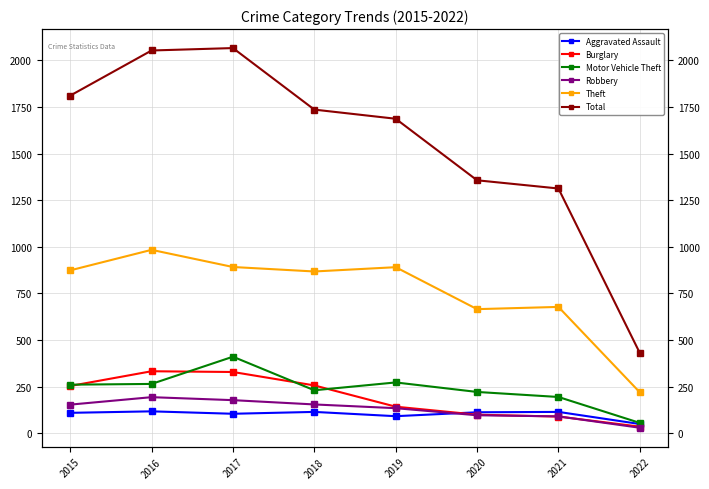

Count the number of categories in the chart.

8